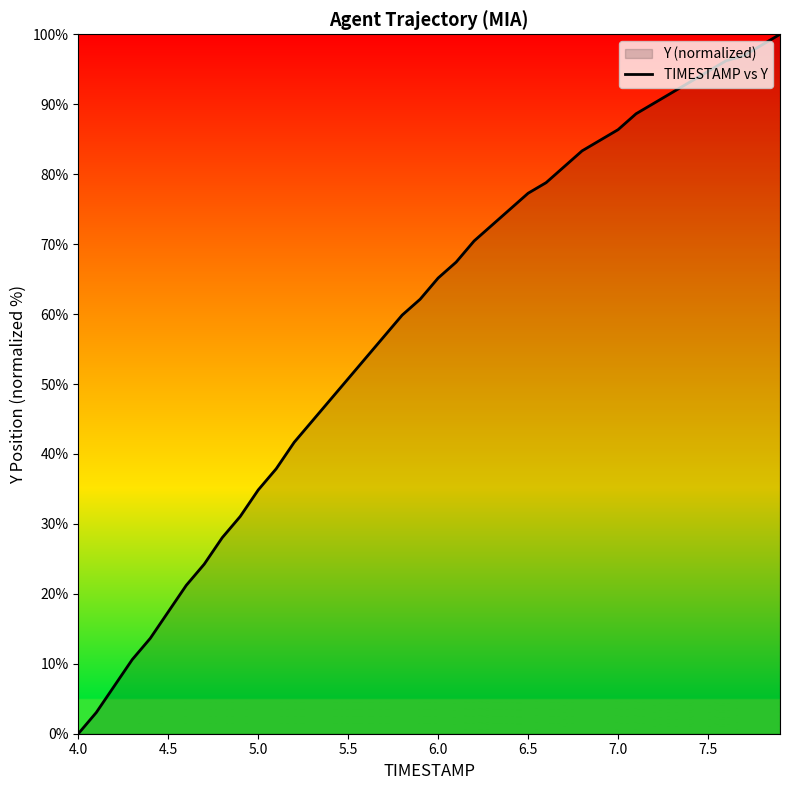

The value at 4.5 is 17.4. True or false?

True